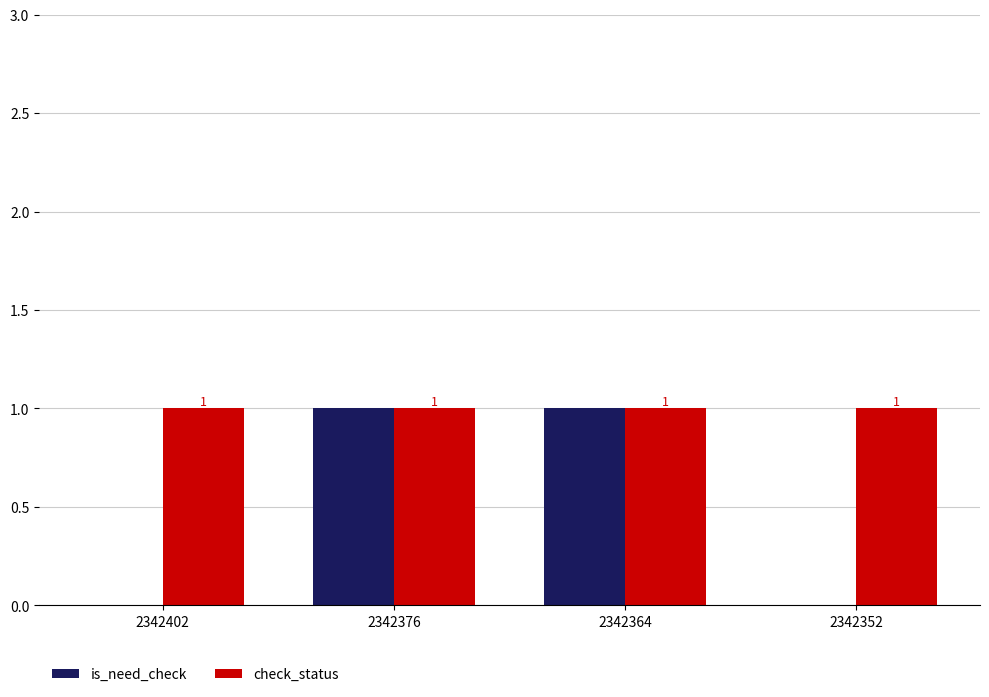

Are the bars grouped side by side (vs. stacked)?

Yes